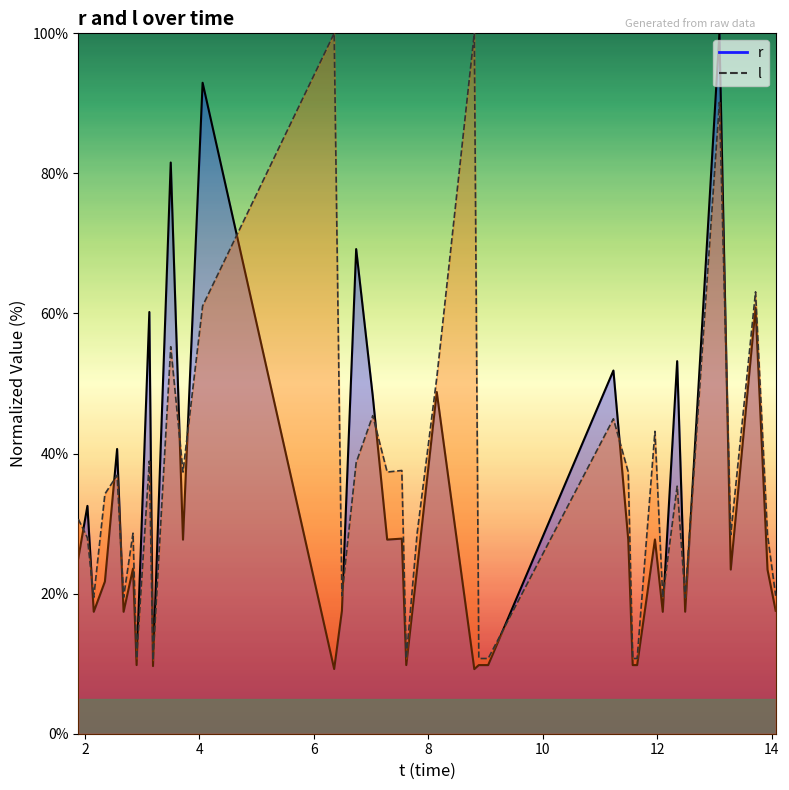

What is the label of the 2nd point from the left?

2